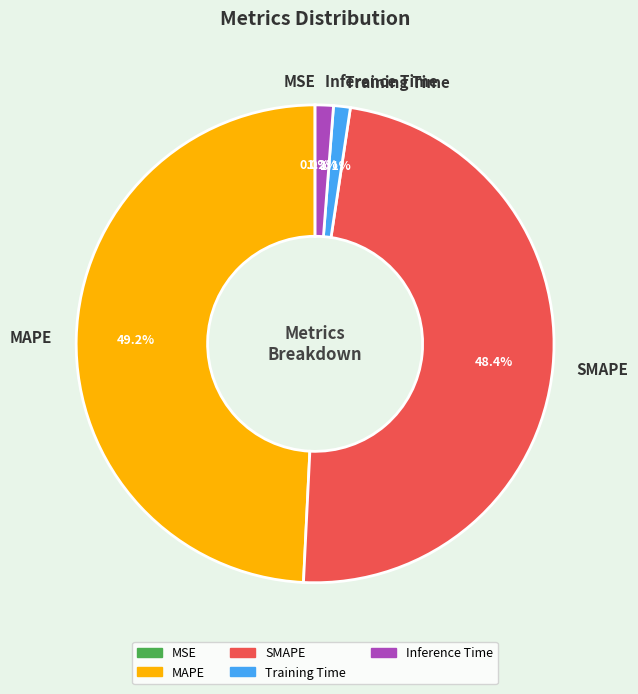

Is it true that Training Time is 1% of the pie?

True